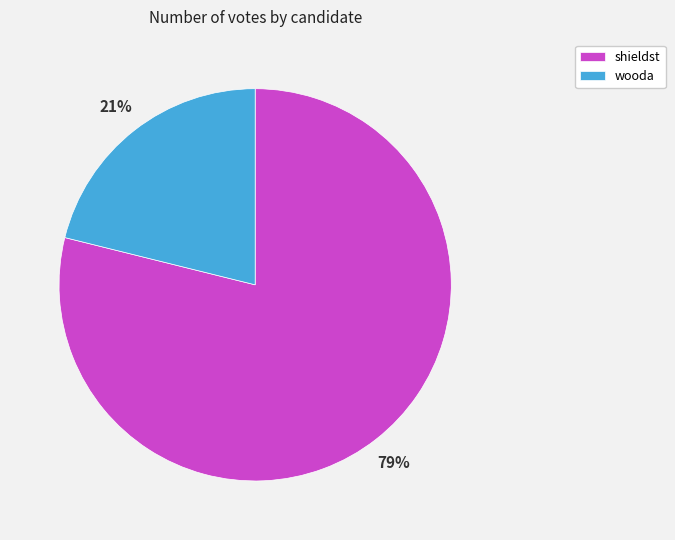

To the nearest percent, what is the combined percentage of shieldst and wooda?

100%